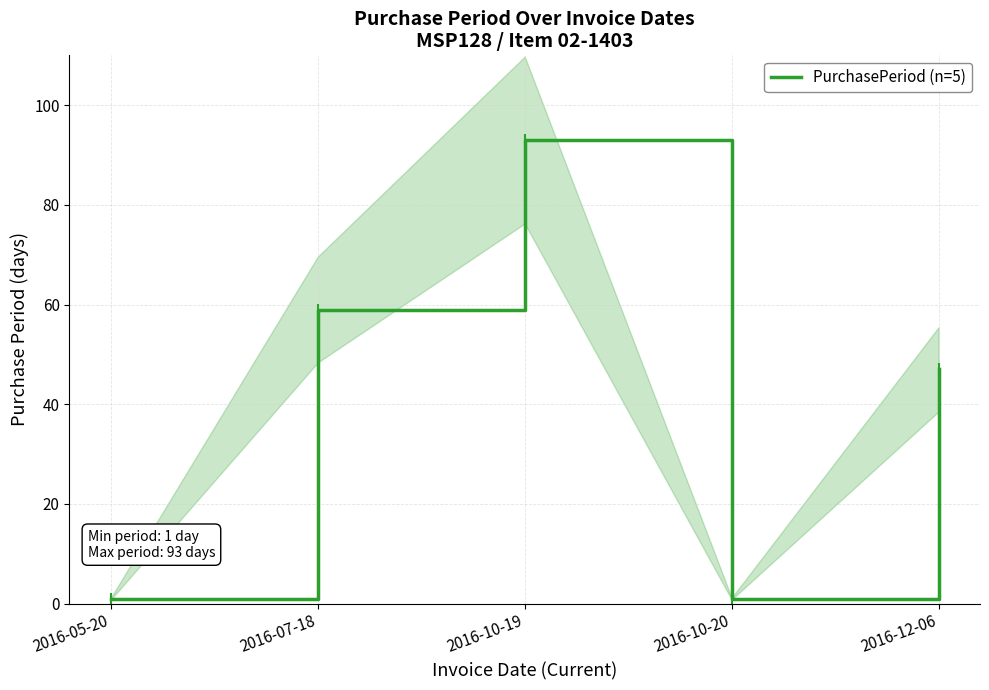

Where is the first local maximum?

2016-10-19